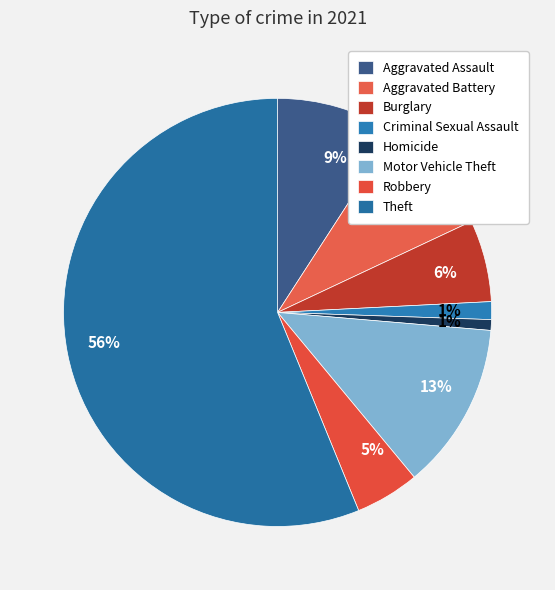

How many segments does this pie chart have?

8